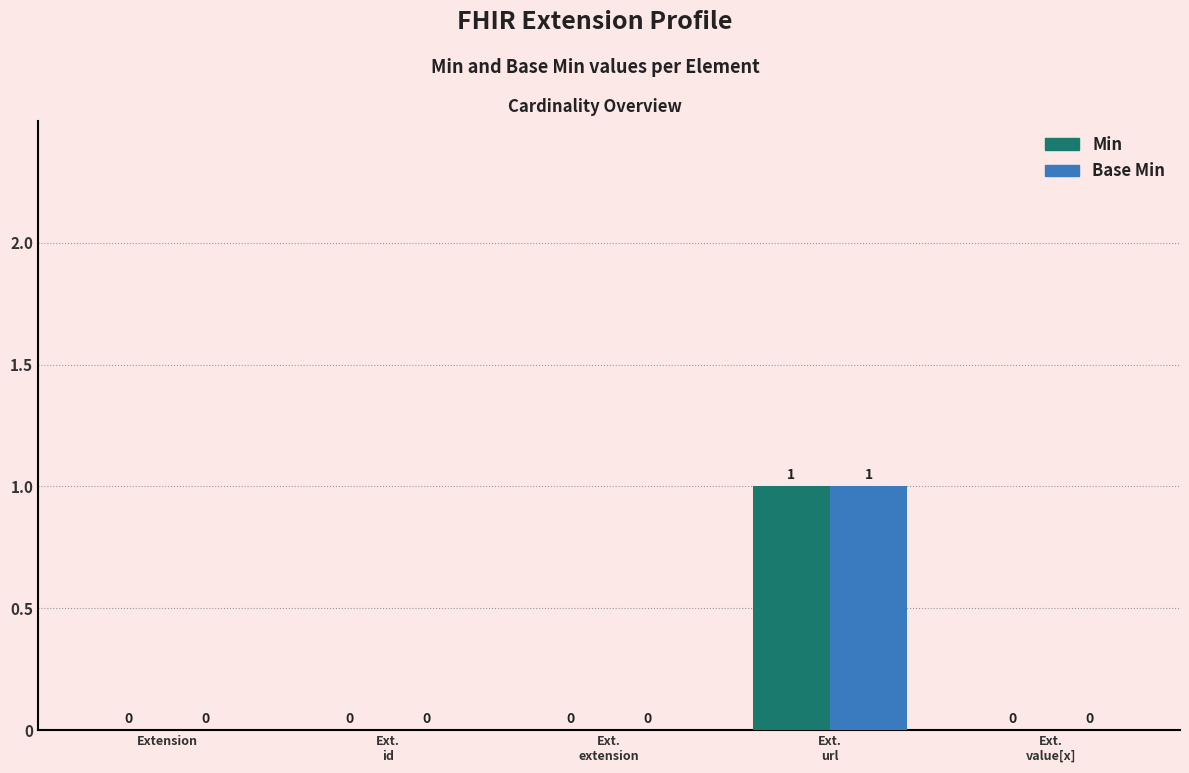

How many Base Min values are between 0 and 1?

5